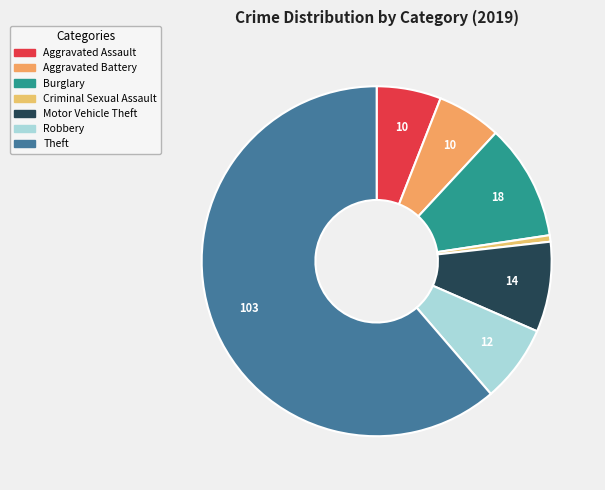

Does Criminal Sexual Assault account for over 50% of the chart?

No